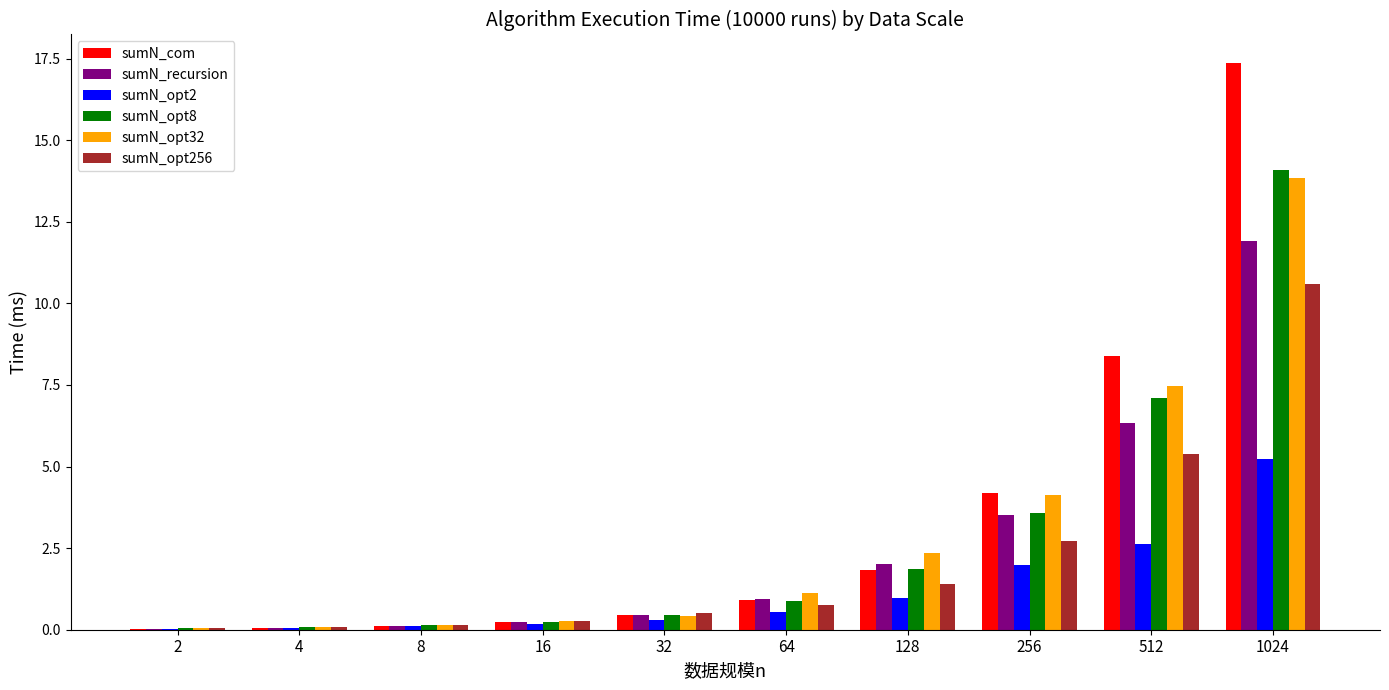

At which category is the sum across all series the highest?

1024